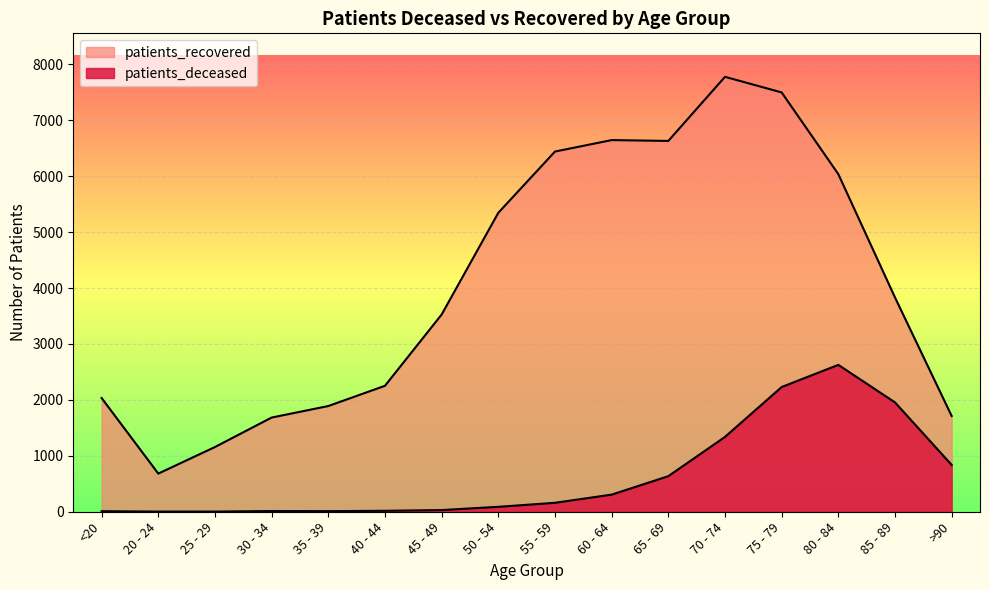

What are all the series names shown in the legend?

patients_deceased, patients_recovered